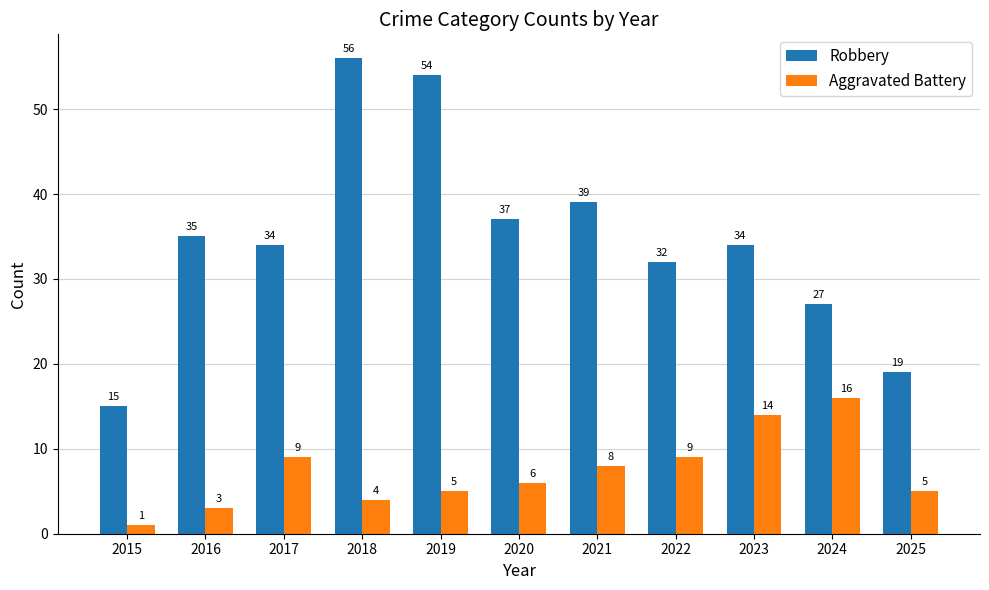

How many bars are there in total?

22